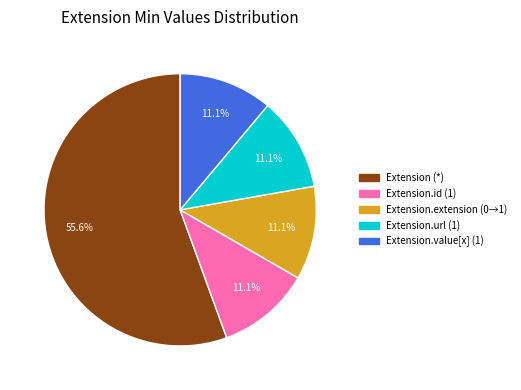

Is there any slice that represents more than half of the pie?

Yes